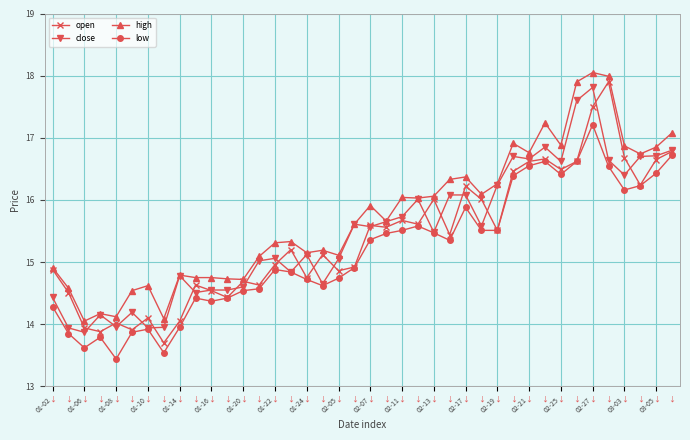

Which series has the largest total across all categories?

high